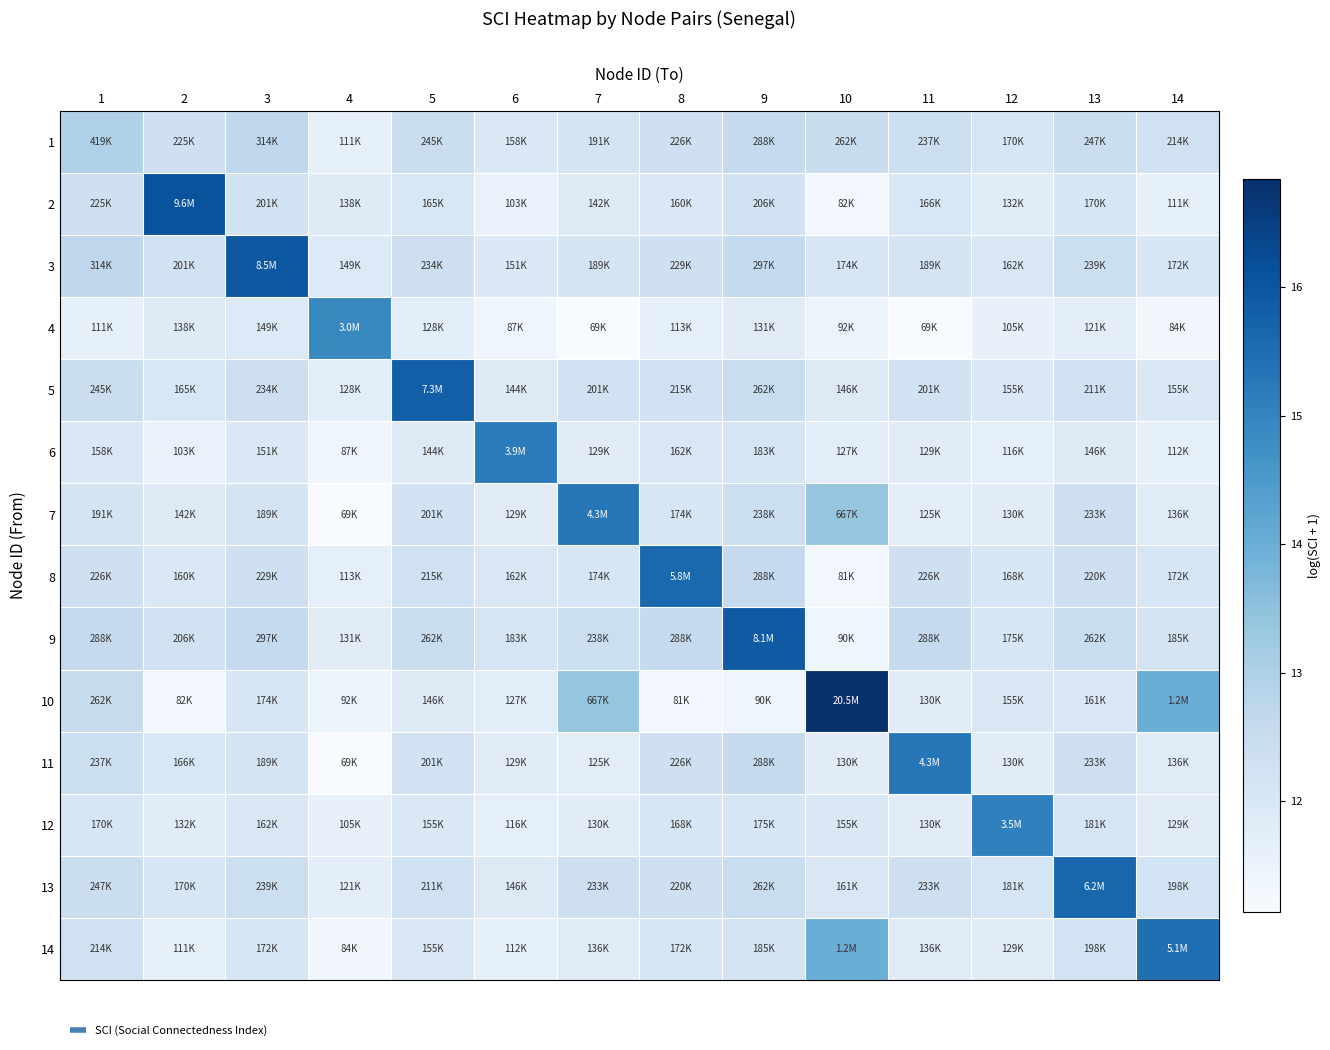

Which category has the lowest value across all series?

7